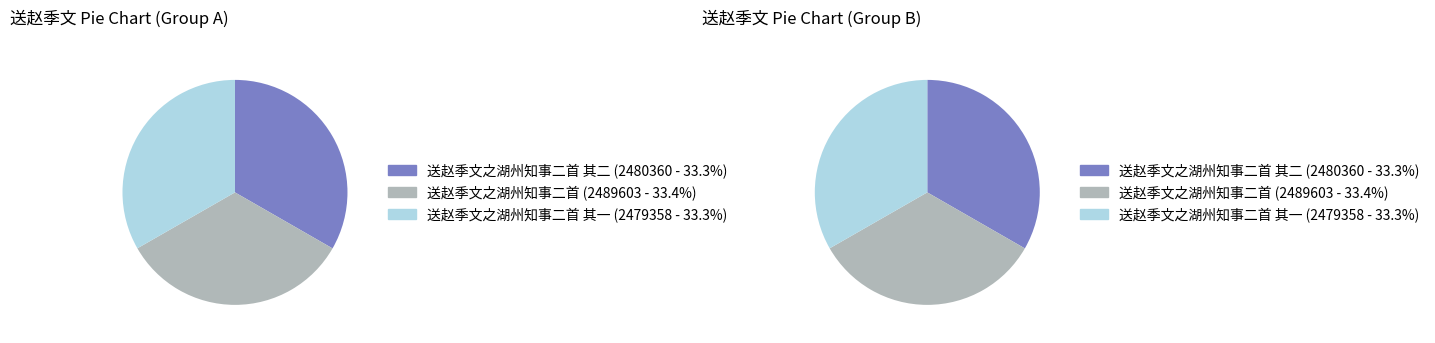

Does 送赵季文之湖州知事二首 其二 account for over 50% of the chart?

No